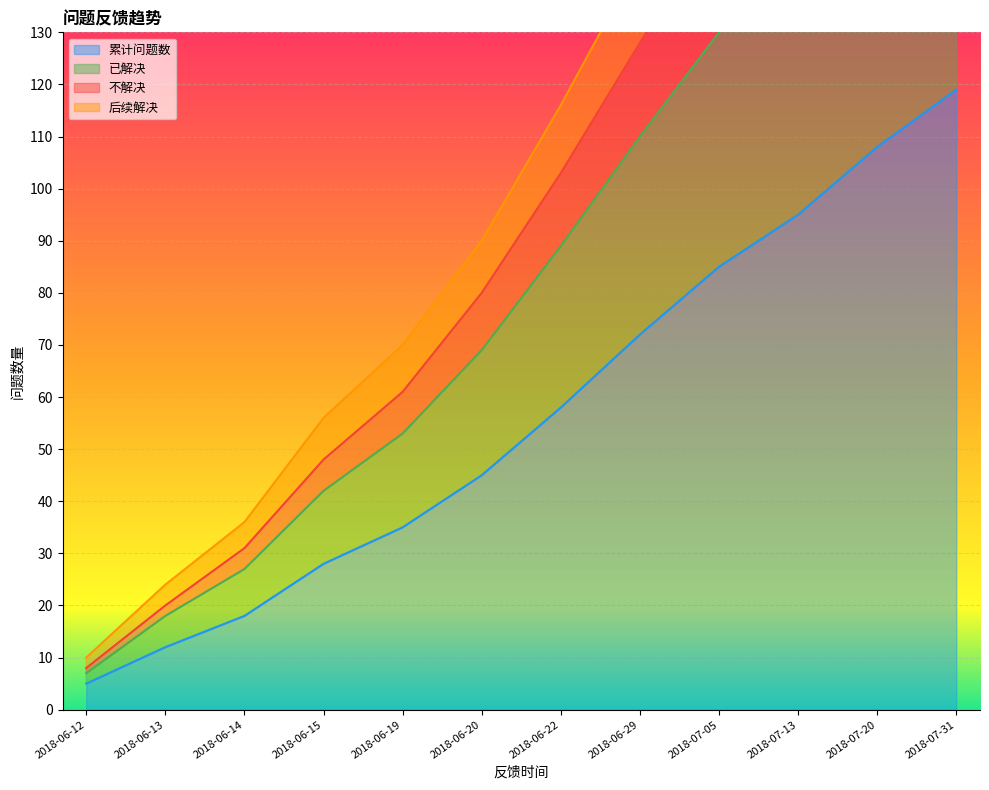

Rank the categories by 累计问题数 value from lowest to highest.

2018-06-12, 2018-06-13, 2018-06-14, 2018-06-15, 2018-06-19, 2018-06-20, 2018-06-22, 2018-06-29, 2018-07-05, 2018-07-13, 2018-07-20, 2018-07-31